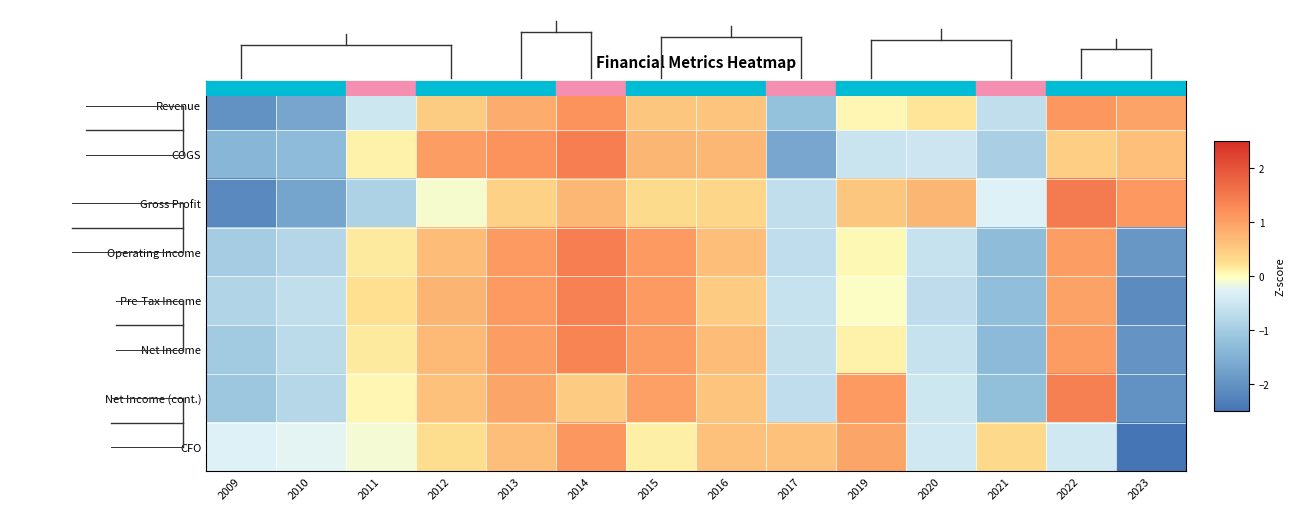

What is the difference between the highest and lowest values at 2017?

2.3